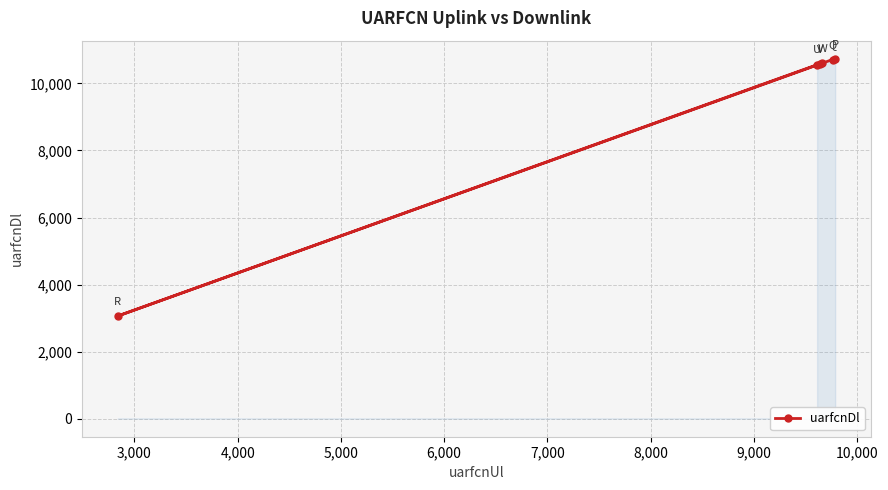

What is the sum of all values?

56278